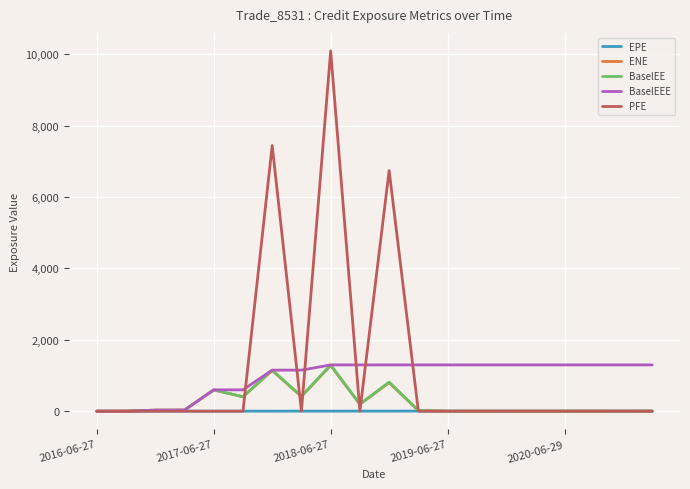

Which series has the widest spread of values?

PFE